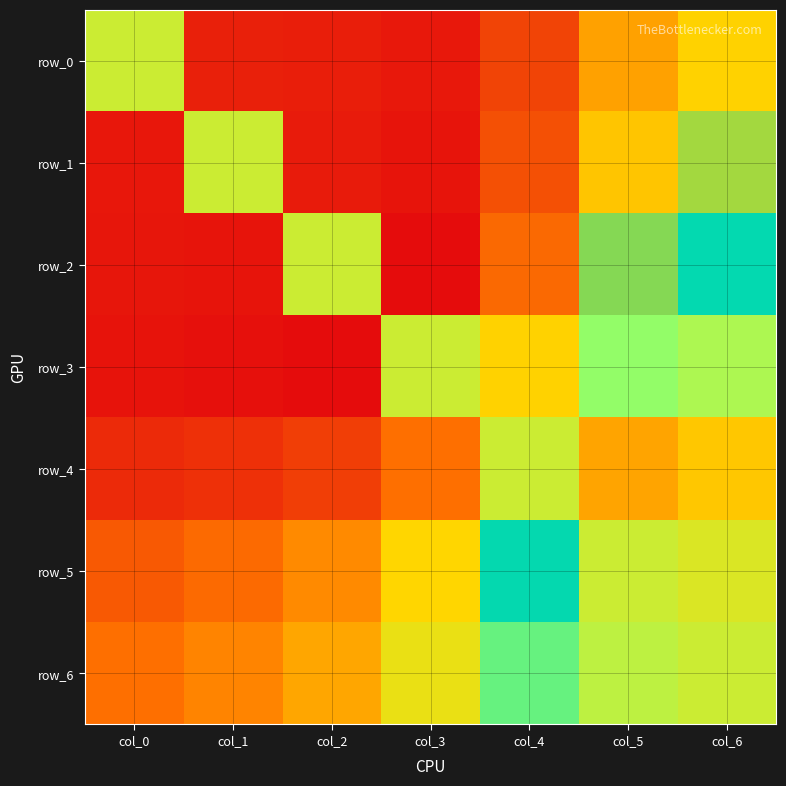

At which label does row_1 first exceed 1?

col_2